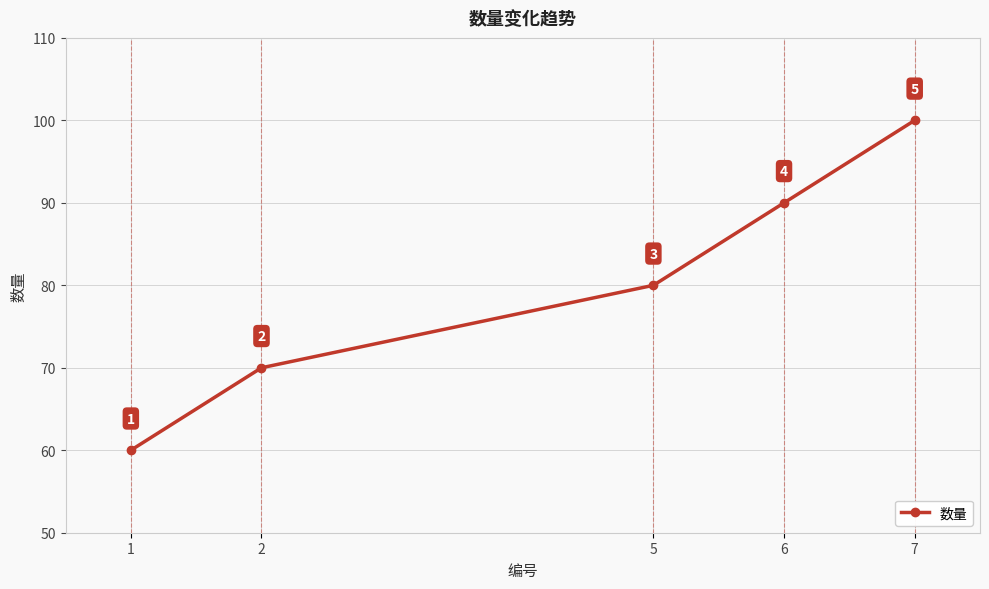

Where is the data nearest to the value 80?

5